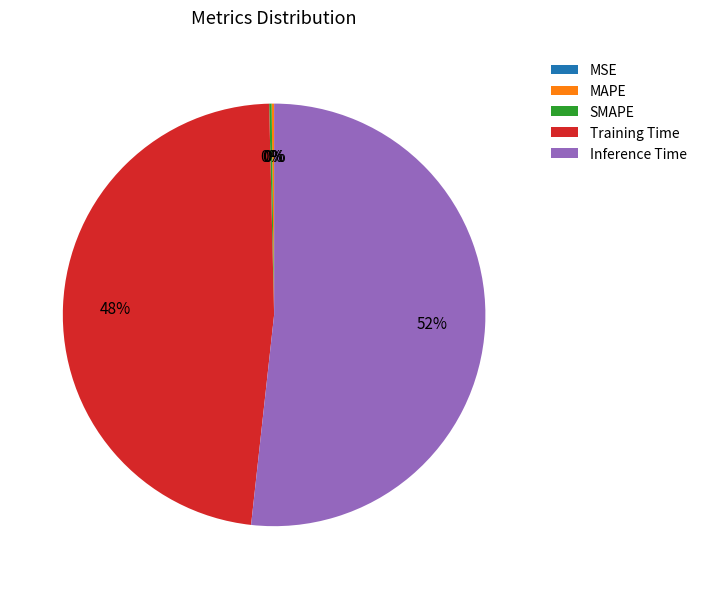

Is there a majority slice in this chart?

Yes